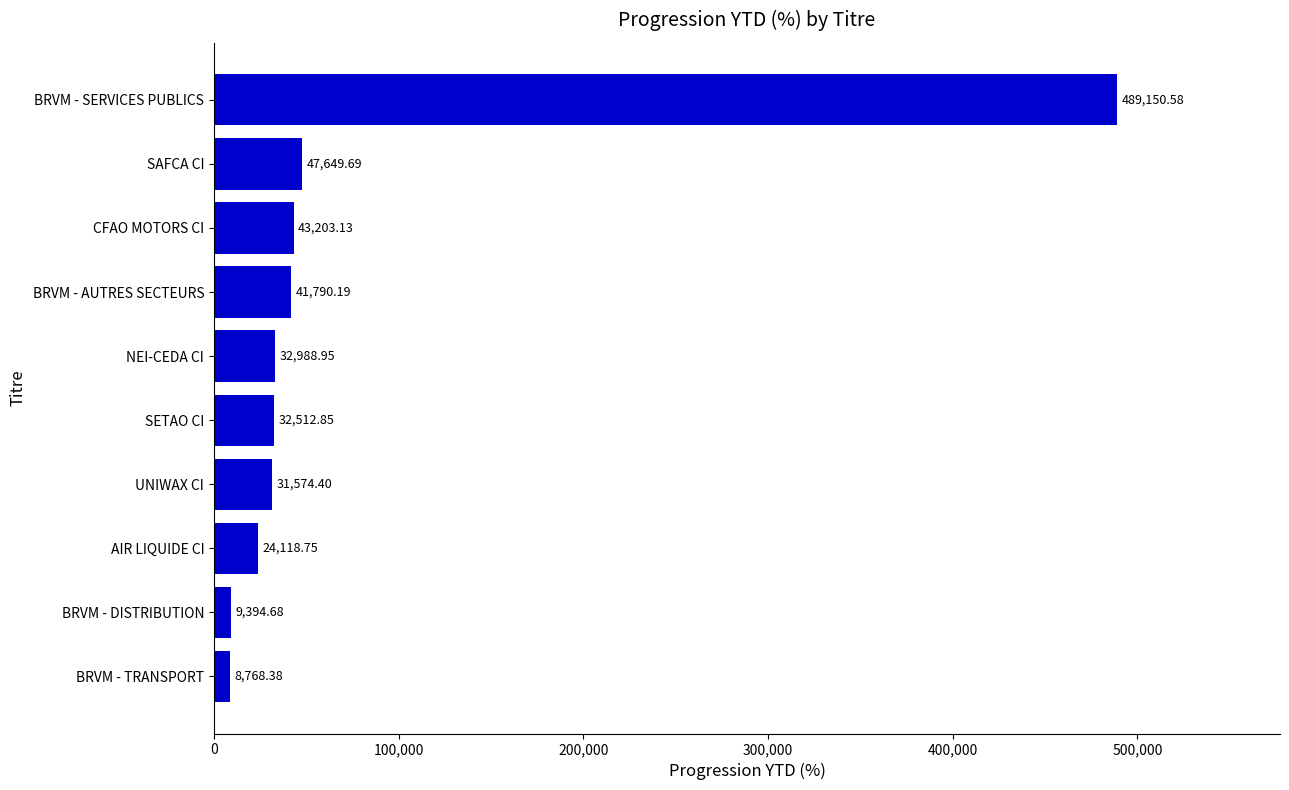

Rank the categories by value from lowest to highest.

BRVM - TRANSPORT, BRVM - DISTRIBUTION, AIR LIQUIDE CI, UNIWAX CI, SETAO CI, NEI-CEDA CI, BRVM - AUTRES SECTEURS, CFAO MOTORS CI, SAFCA CI, BRVM - SERVICES PUBLICS